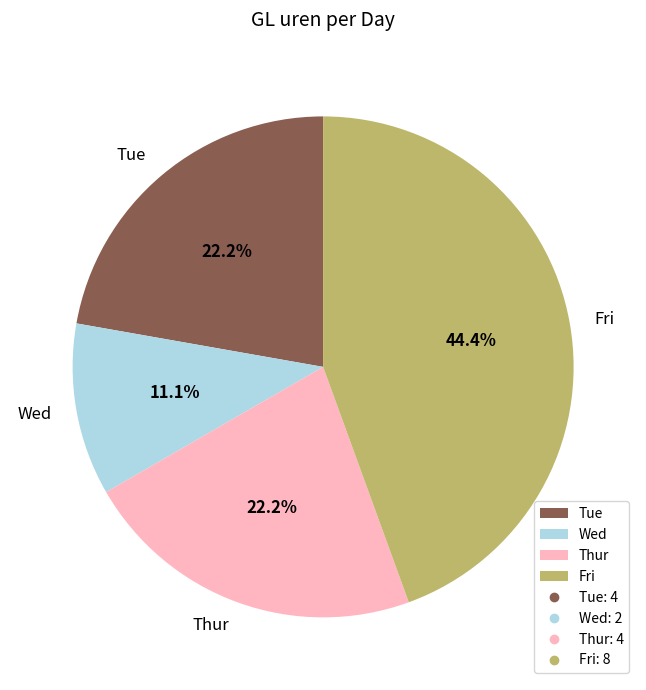

What is the smallest slice in the pie chart?

Wed